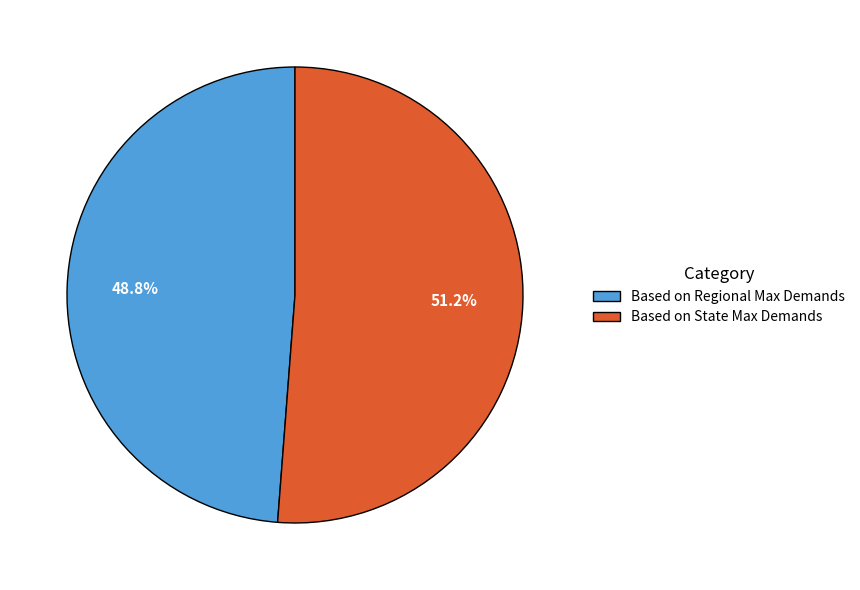

What is the majority slice?

Based on State Max Demands